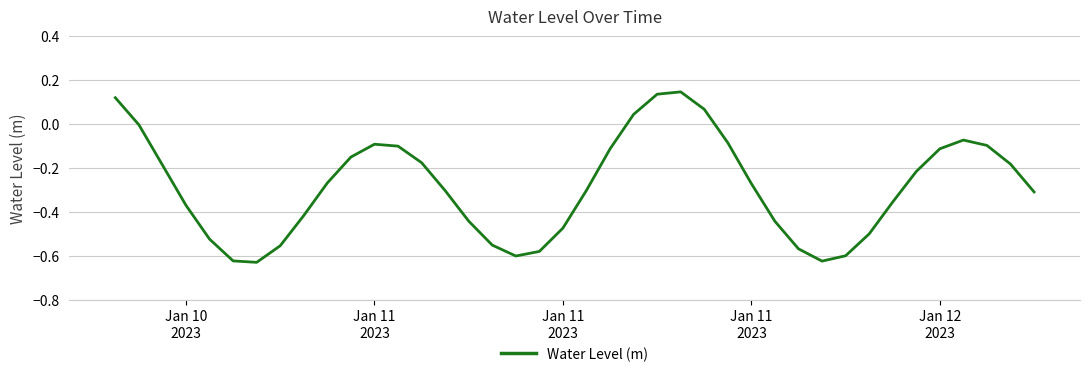

What is the difference between the maximum and minimum values?

0.8